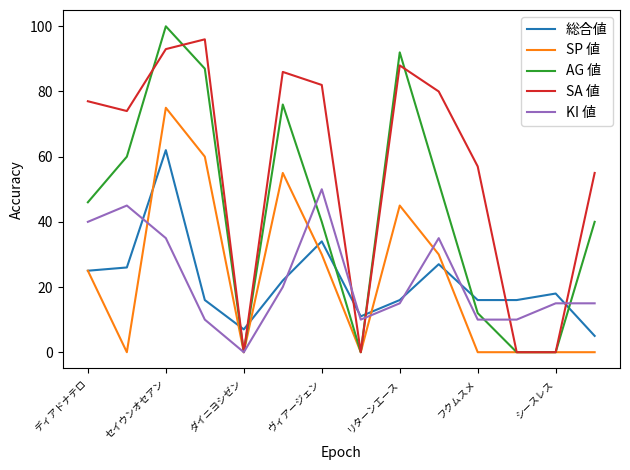

What is the greatest value displayed?

100